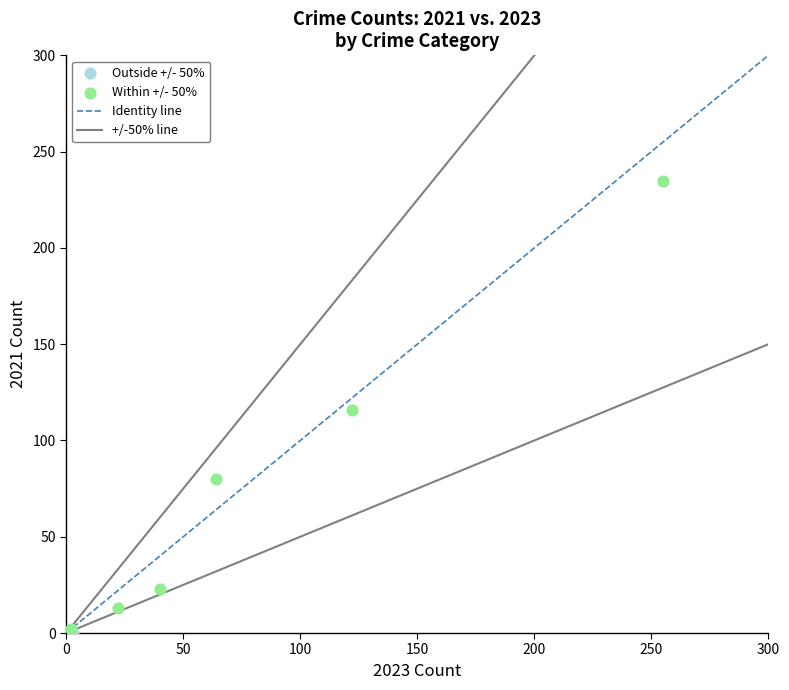

Which series contains the highest Y value?

Within +/- 50%